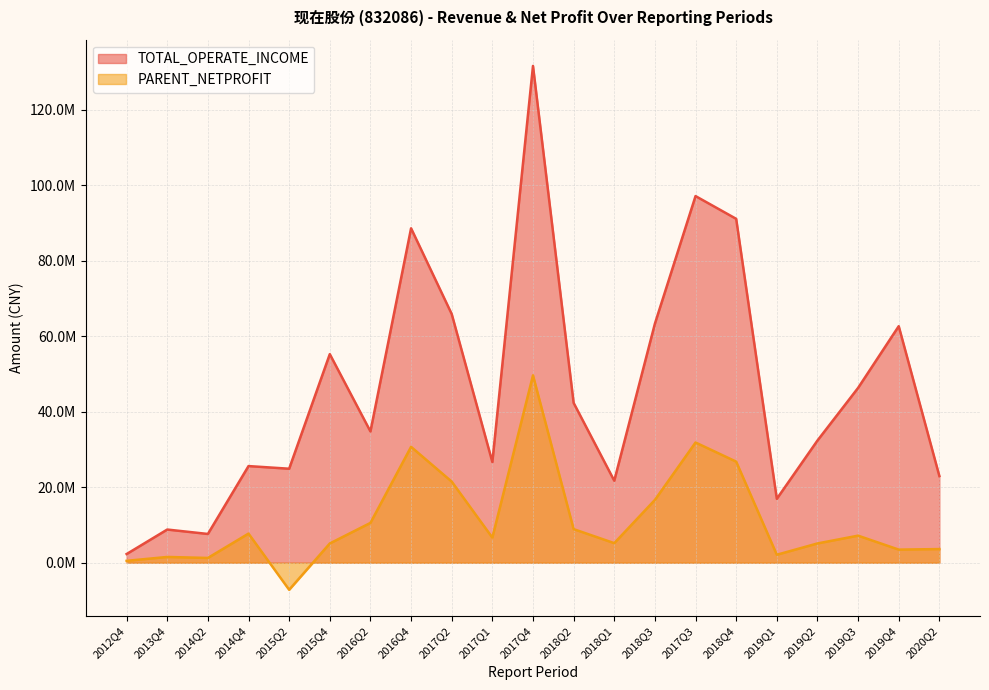

What is the total value across all series at 2018Q4?

117920762.5